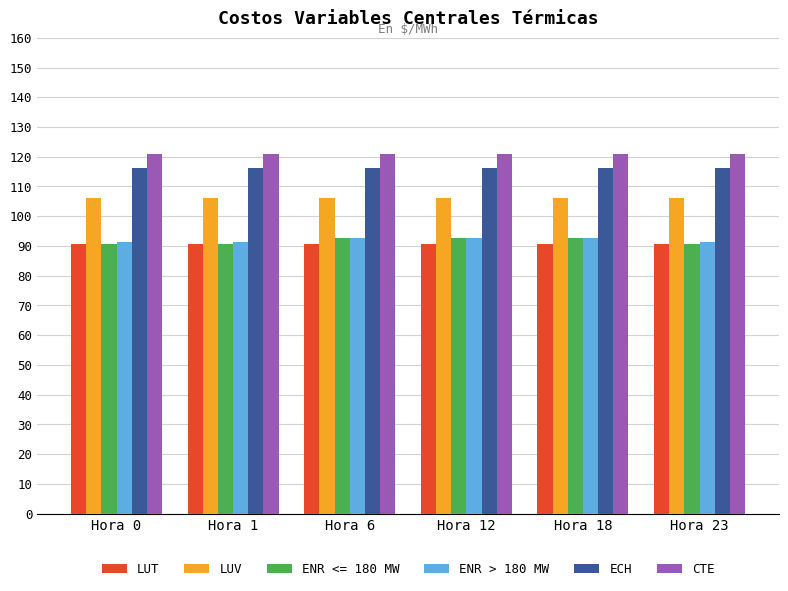

Are the bars grouped side by side (vs. stacked)?

Yes